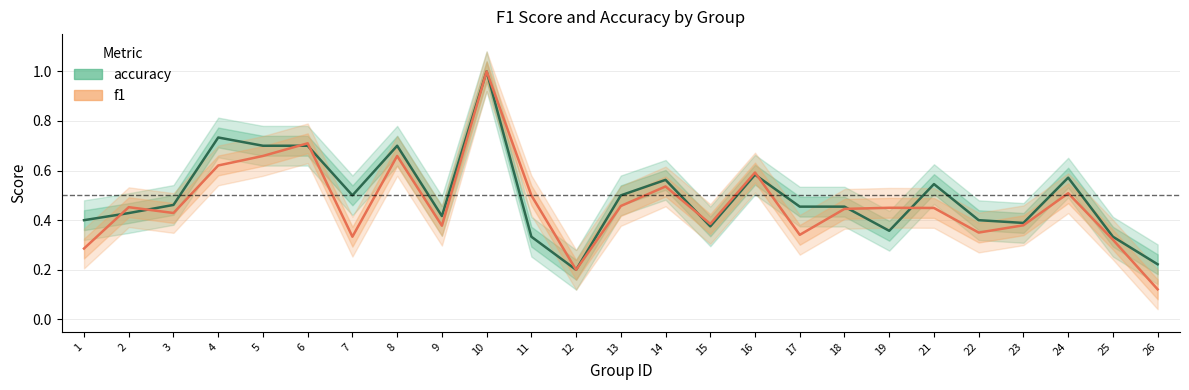

What is the total value across all series at 3?

0.9